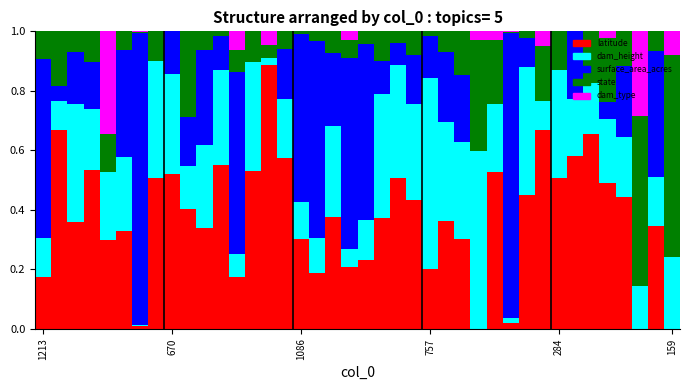

What are all the series names shown in the legend?

latitude, dam_height, surface_area_acres, state, dam_type